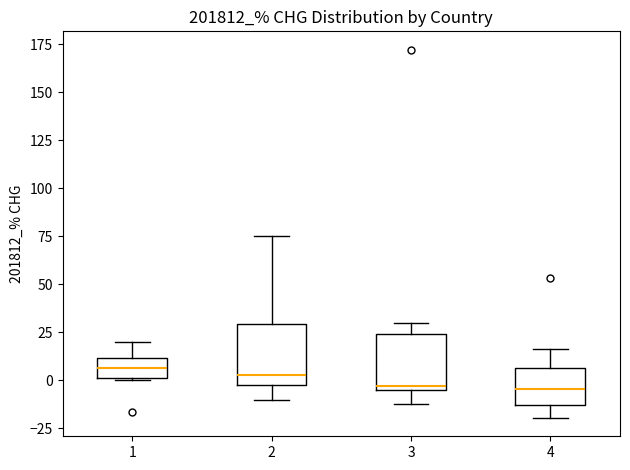

Where does the lower whisker of the box at x = 3 end on the y-axis? The values are not printed on the chart, so give them approximately, as read against the axis.

-15